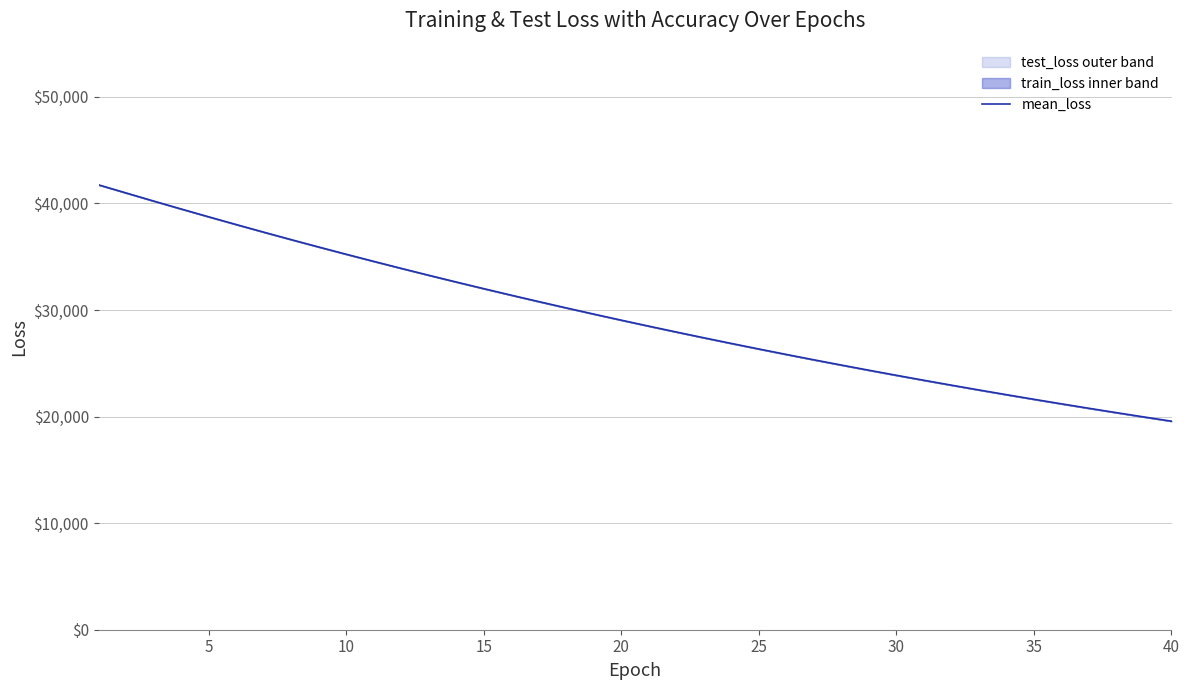

What is the minimum value for mean_loss?

19571.5